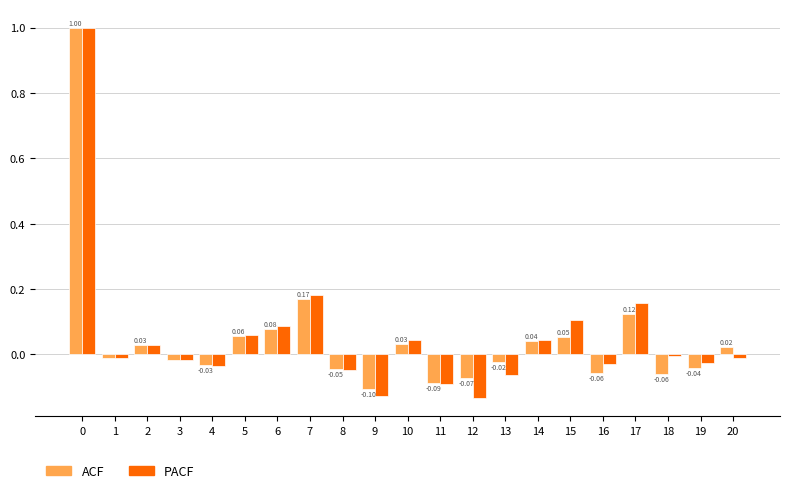

What is the greatest value displayed?

1.0